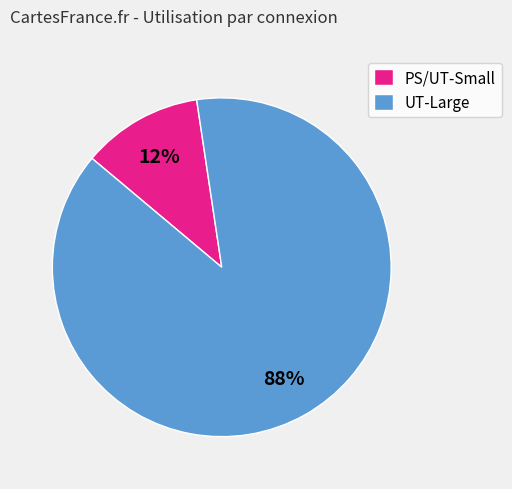

Is it true that PS/UT-Small is 22% of the pie?

False